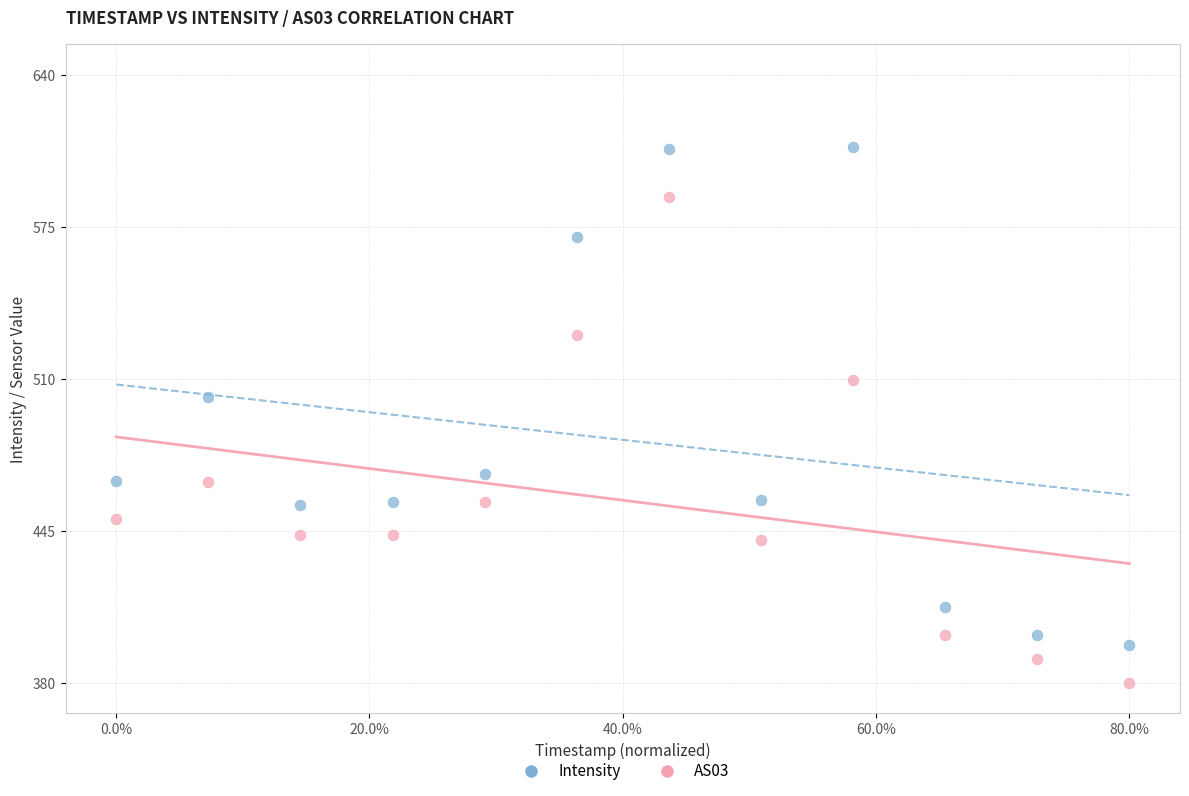

Which series has the widest spread of Y values?

Intensity